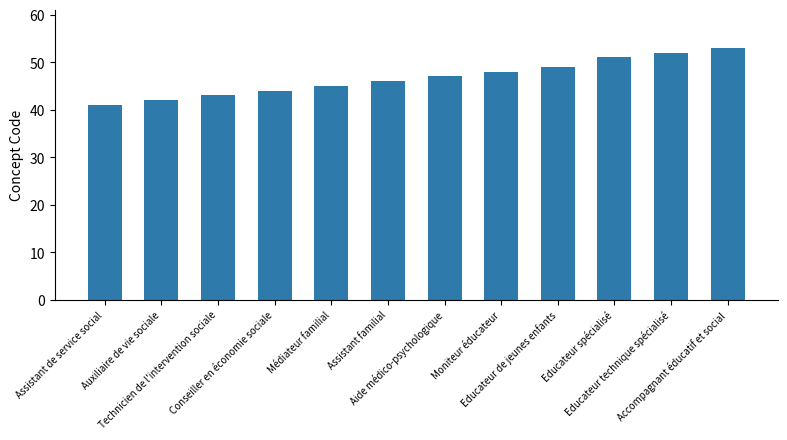

What is the difference between the maximum and second lowest values?

11